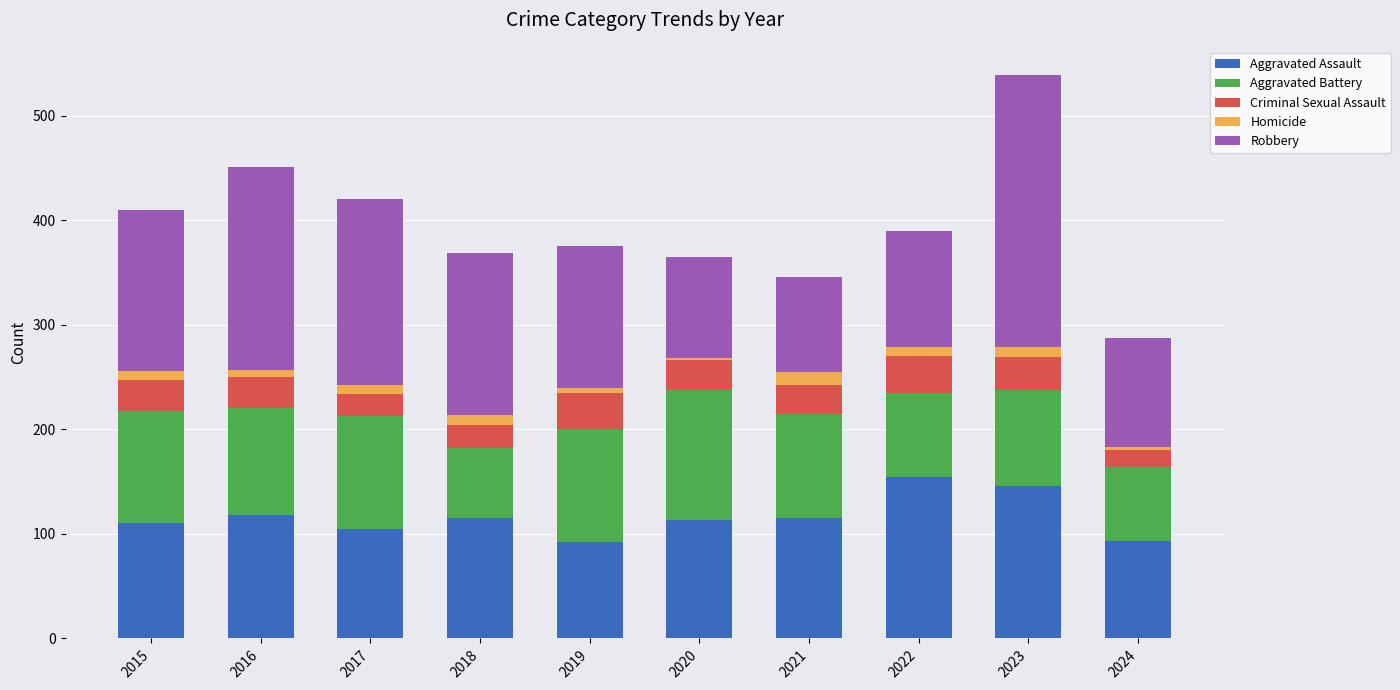

At which category is the sum across all series the highest?

2023